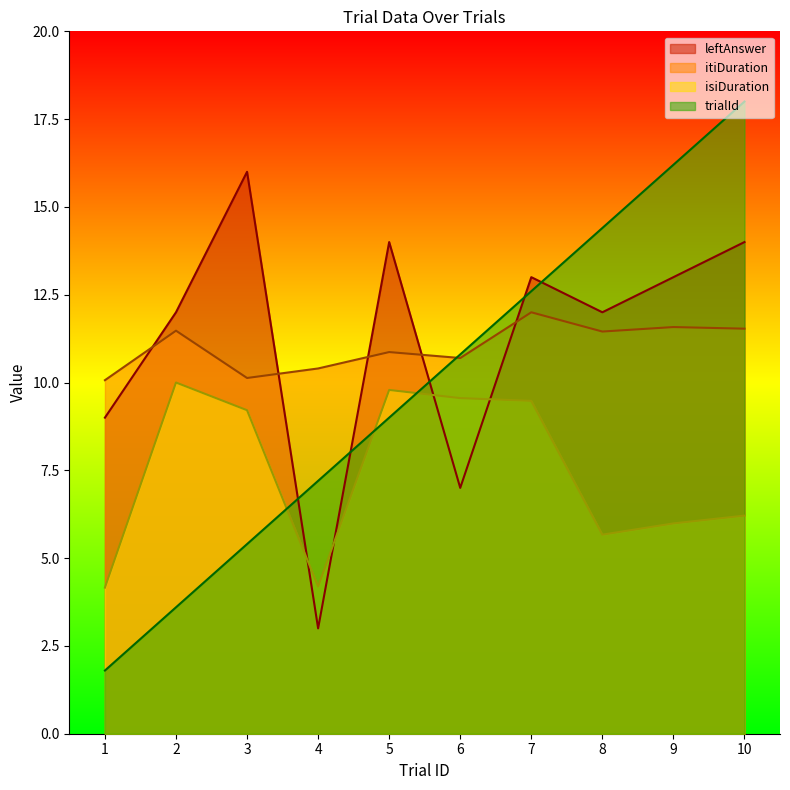

List the labels in order of trialId value, smallest first.

1, 2, 3, 4, 5, 6, 7, 8, 9, 10